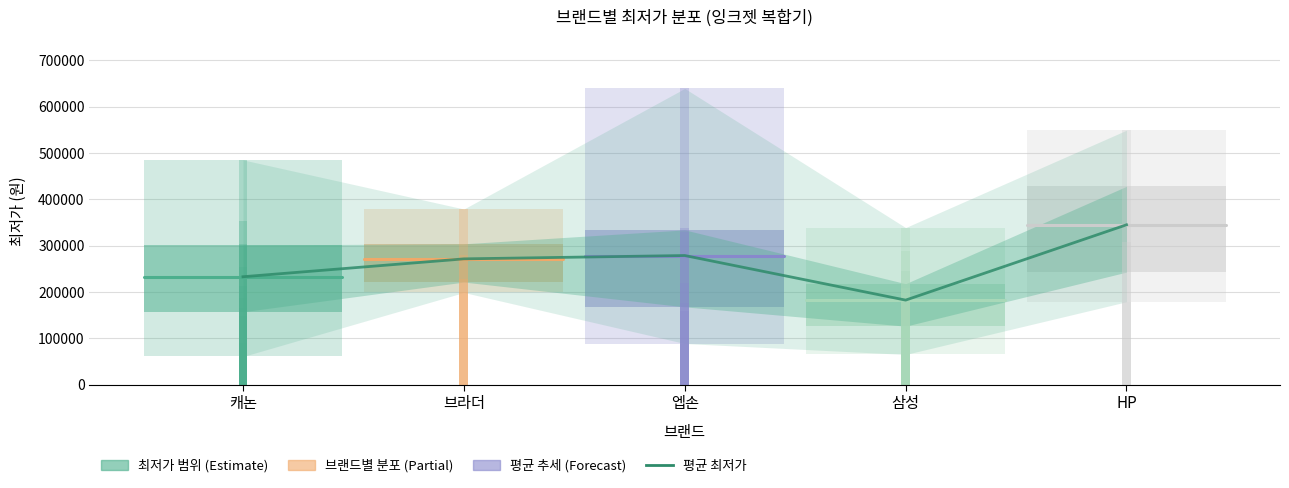

What is the approximate value at 캐논?

232980.9